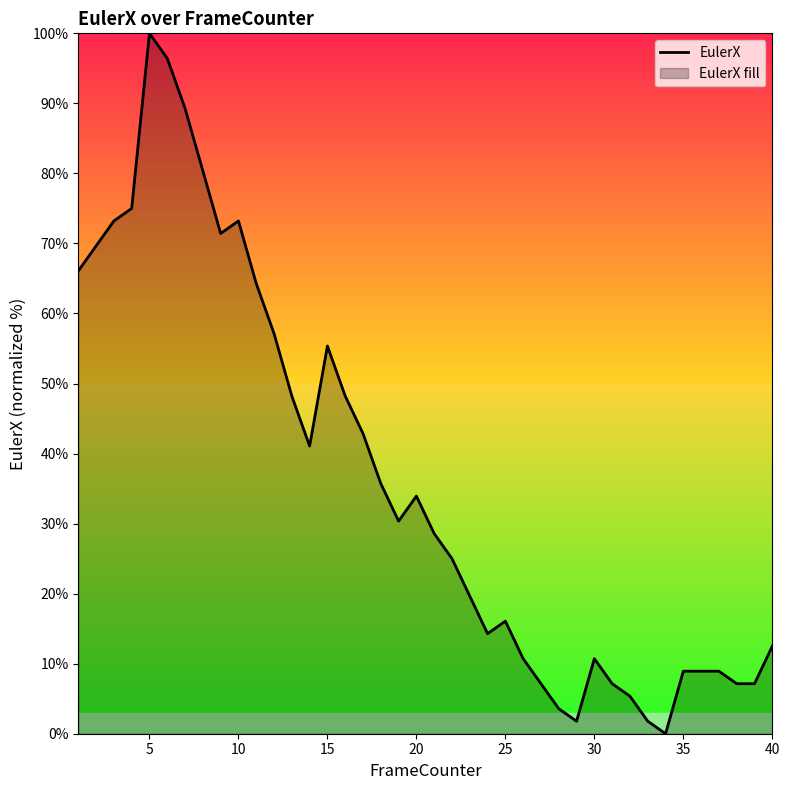

What is the difference between the maximum and minimum values?

100.0